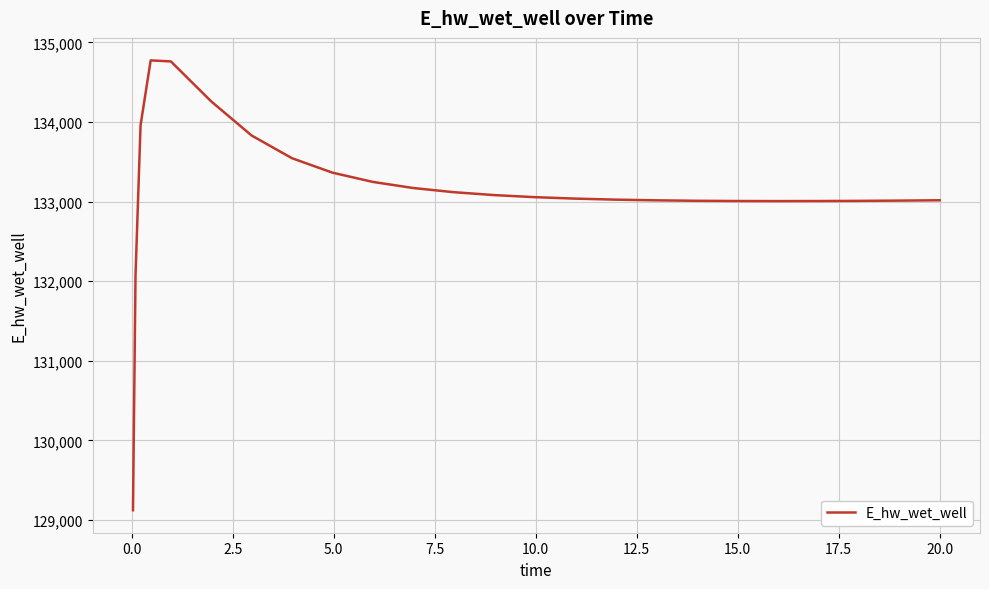

What is the average value?

133140.6